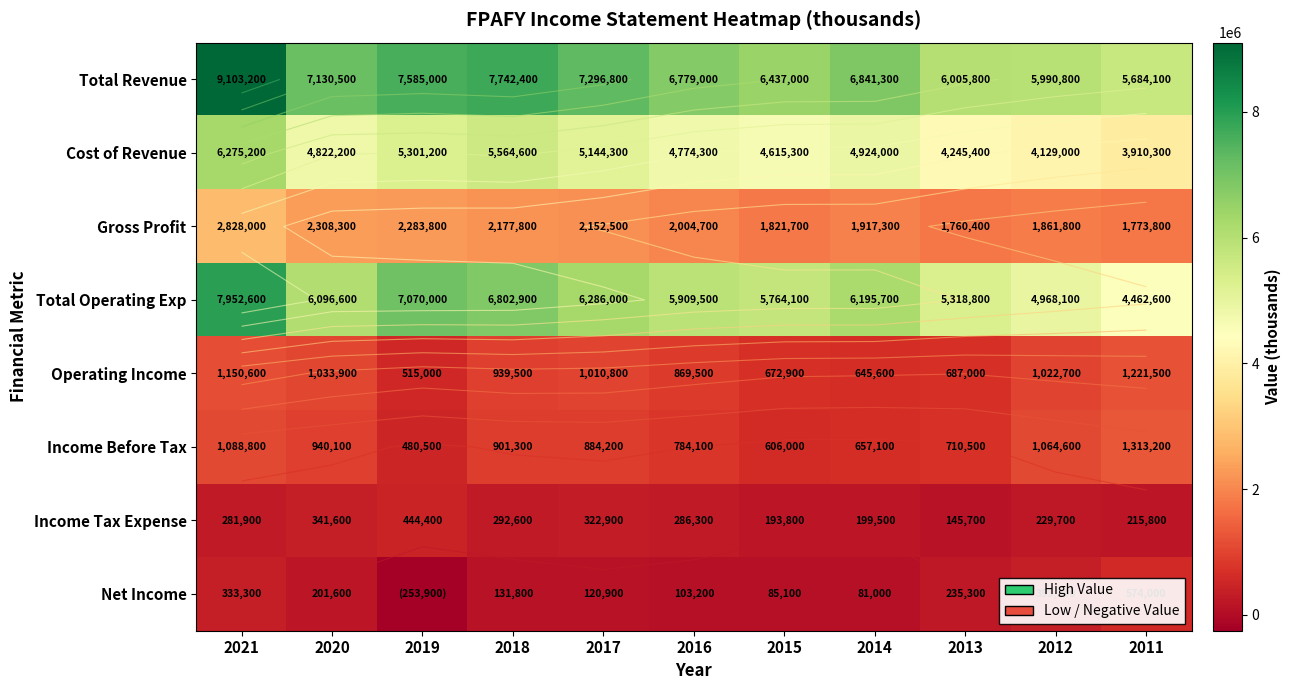

List the series in order of their peak value, highest first.

Total Revenue, Total Operating Exp, Cost of Revenue, Gross Profit, Income Before Tax, Operating Income, Net Income, Income Tax Expense